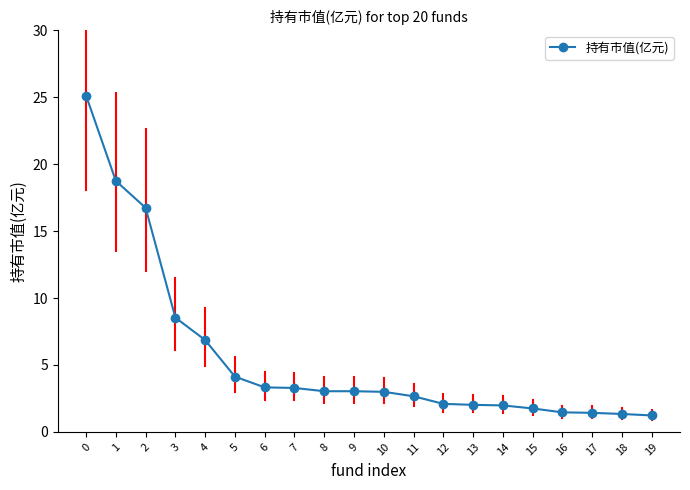

What is the maximum value shown in the chart?

25.1